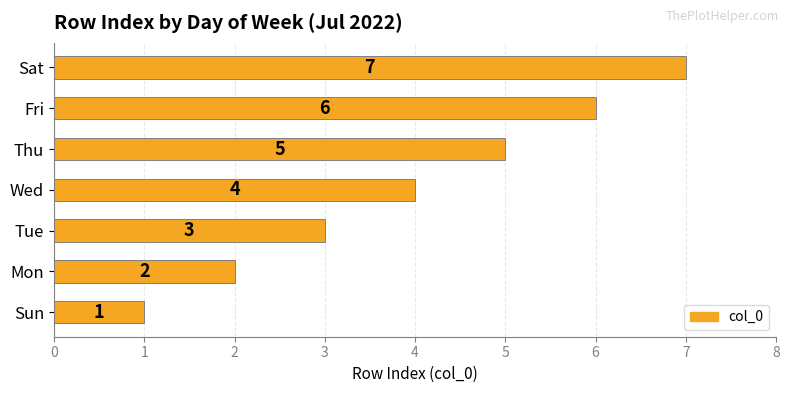

What is the change in value from Sun to Tue?

+2